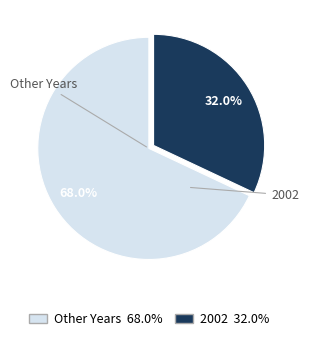

Is there any slice that represents more than half of the pie?

Yes